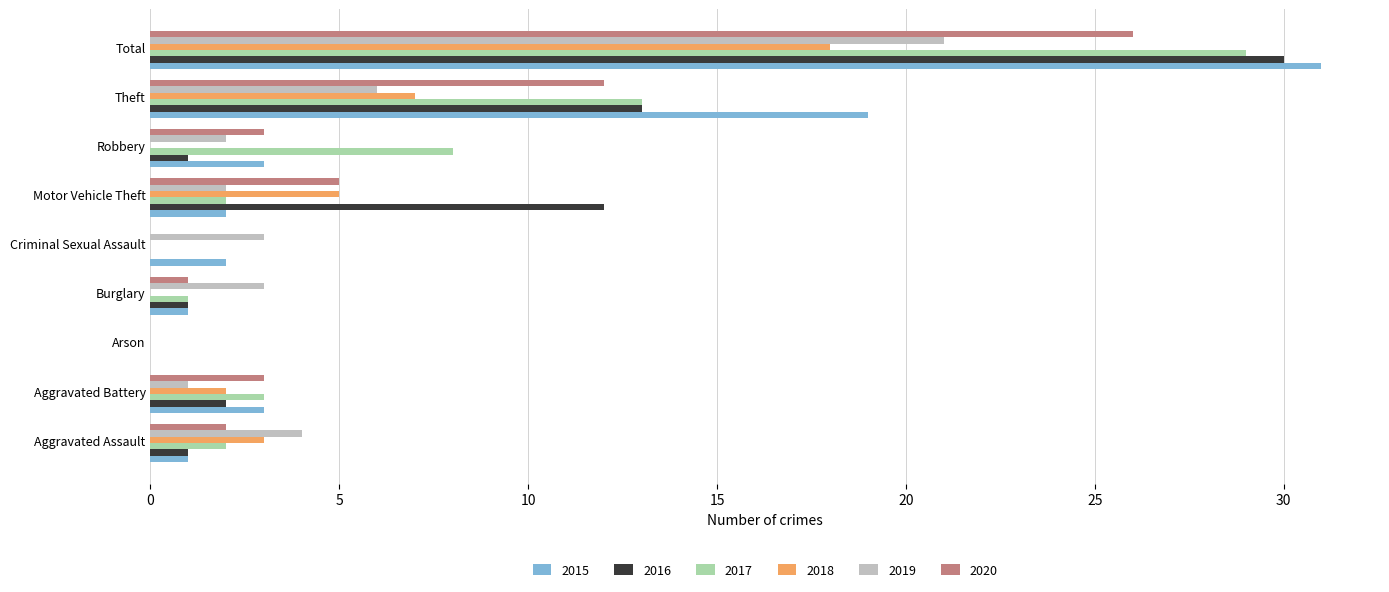

What is the sum of all 2018 values?

35